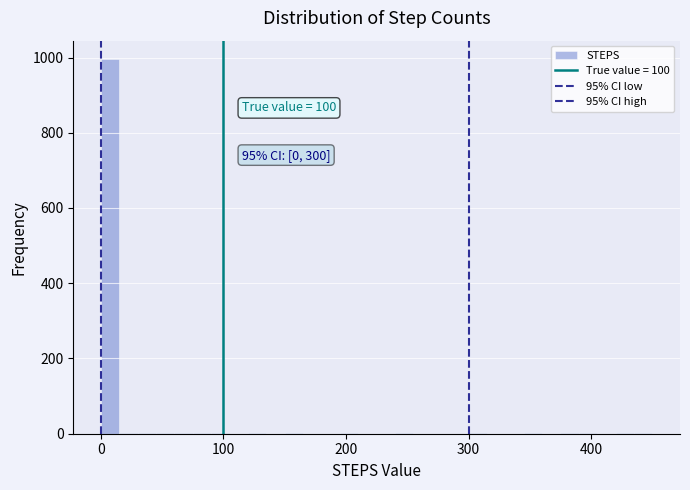

Read against the x-axis, roughly where is the centre of the tallest bar?

10